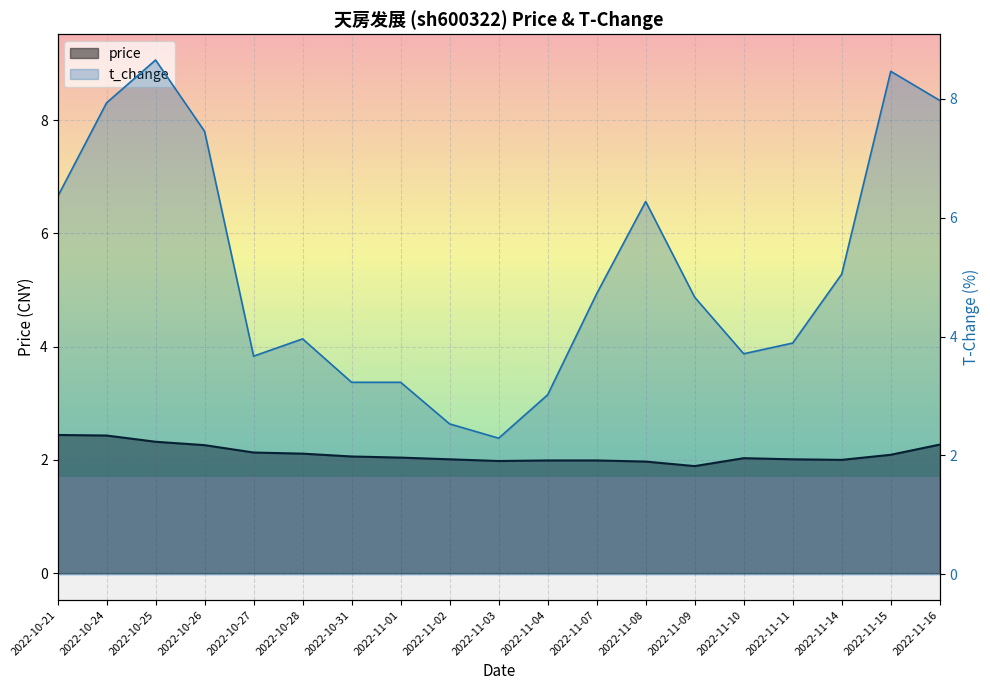

What is the difference between the maximum and minimum values in the t_change series?

6.4